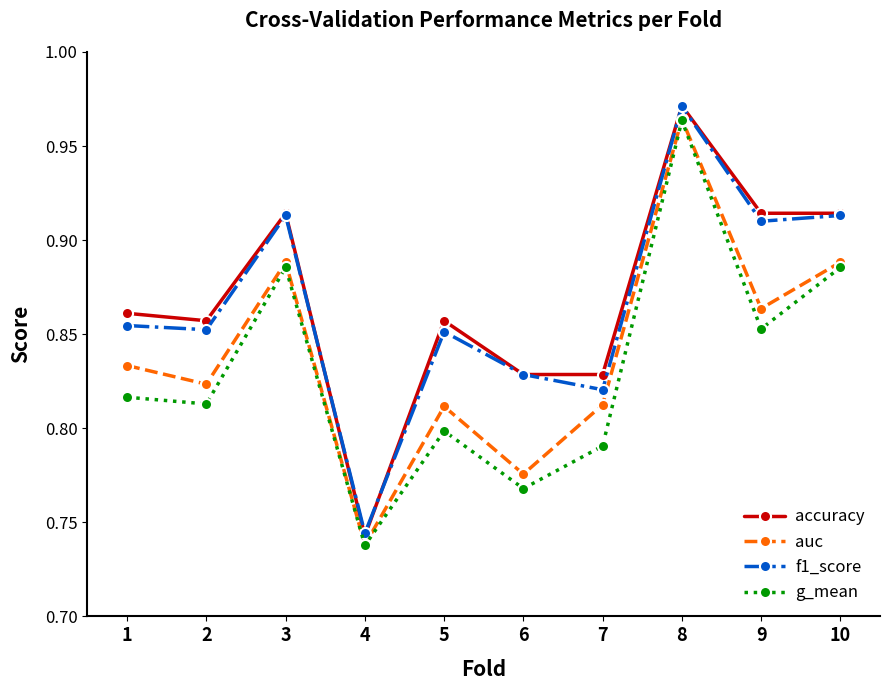

True or false: auc and f1_score intersect in this chart.

False